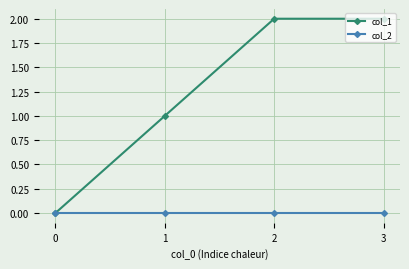

Does the chart have visible grid lines?

Yes